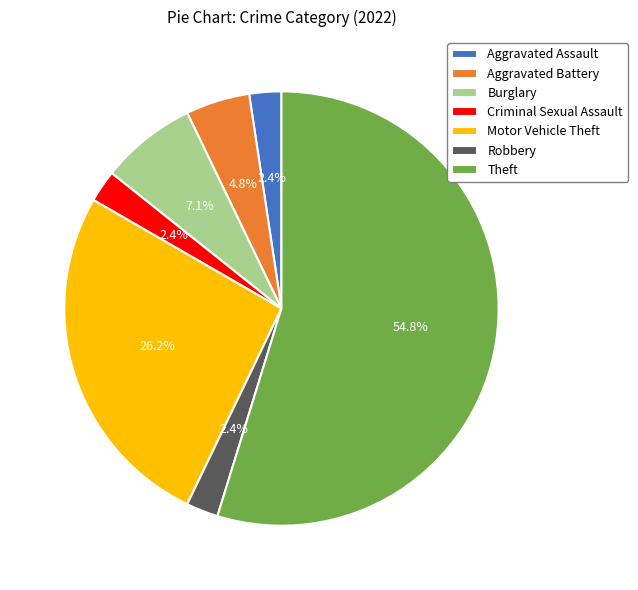

To the nearest percent, what is the combined percentage of Aggravated Assault and Theft?

57%